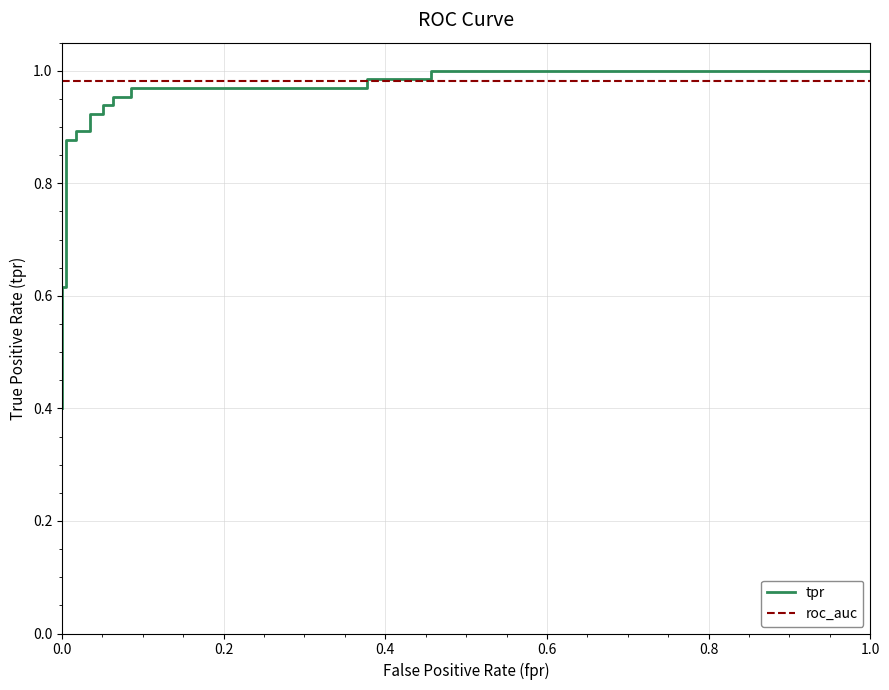

How many lines are shown in the chart?

2